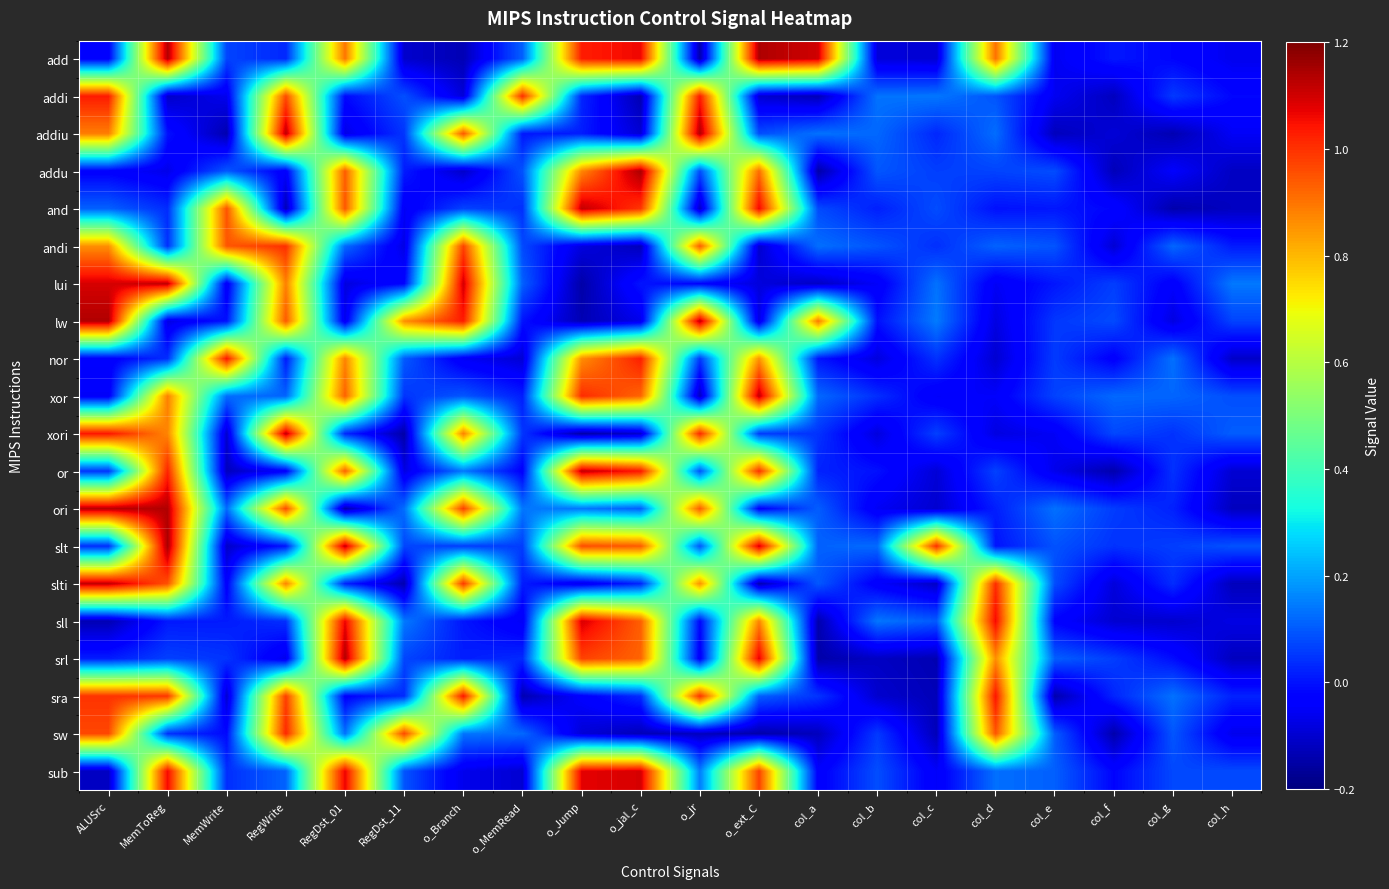

At how many categories does at least one series exceed 0?

20